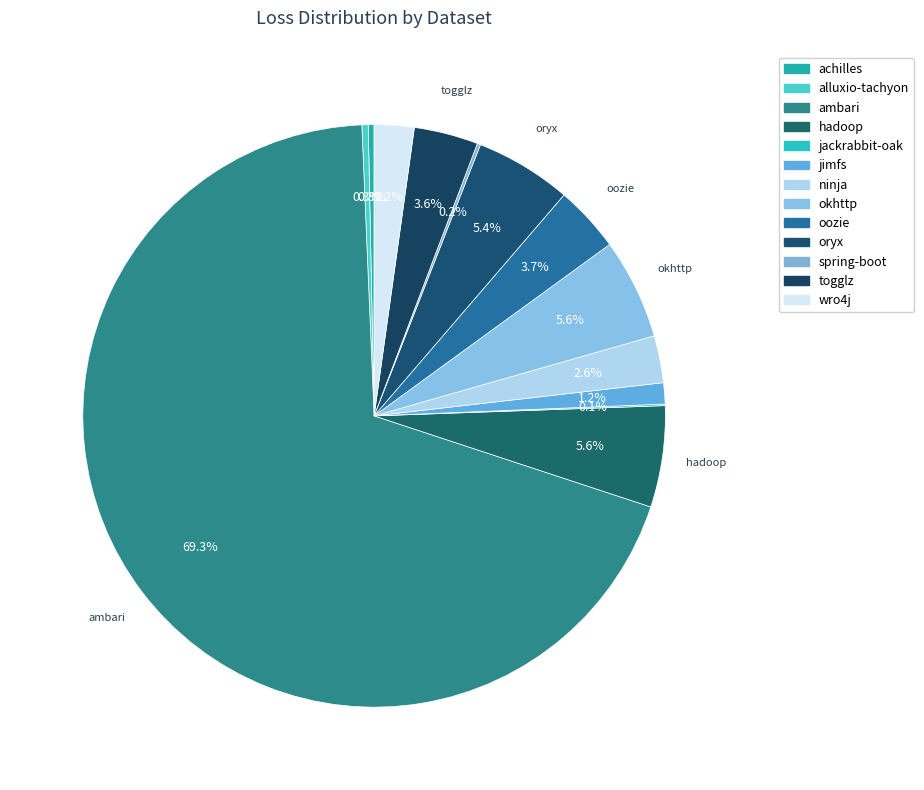

Is it true that achilles is 0% of the pie?

True